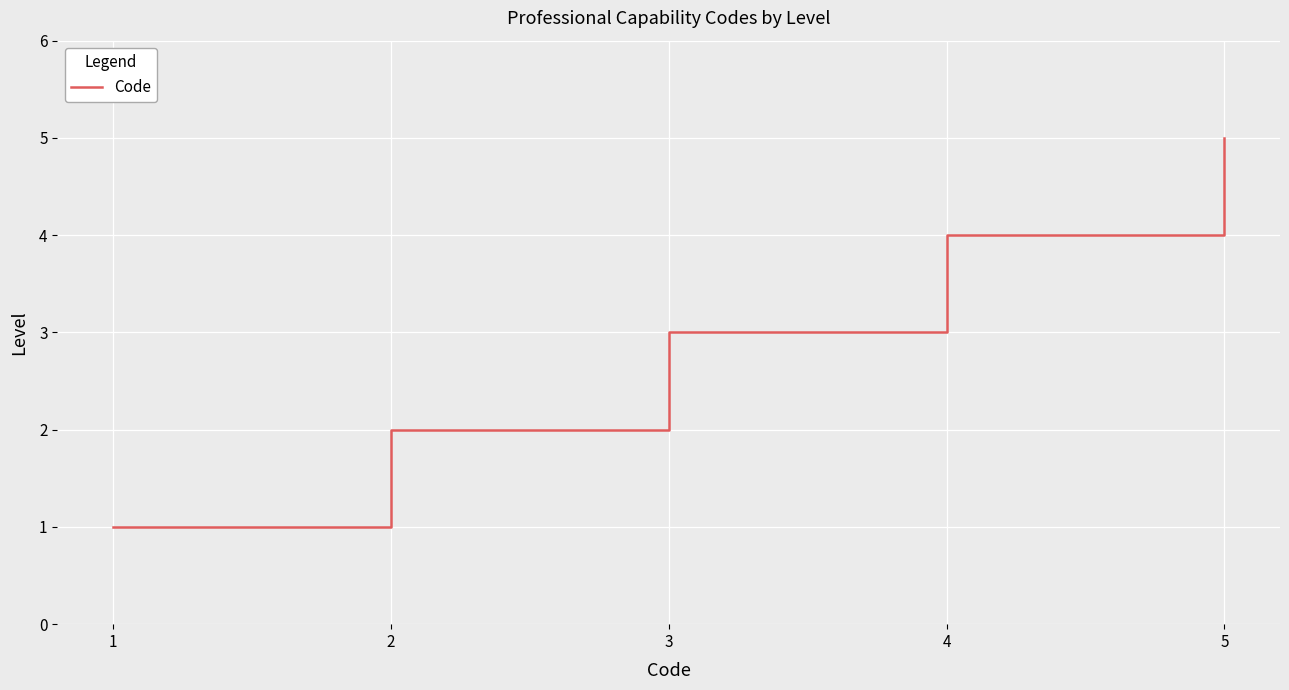

The value at 4 is 4. True or false?

True